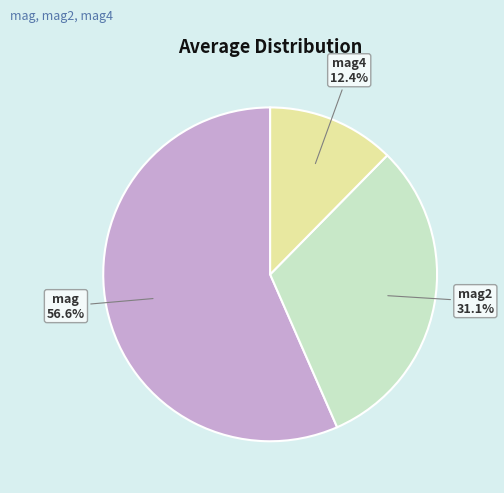

Is mag2 the majority of the pie?

No